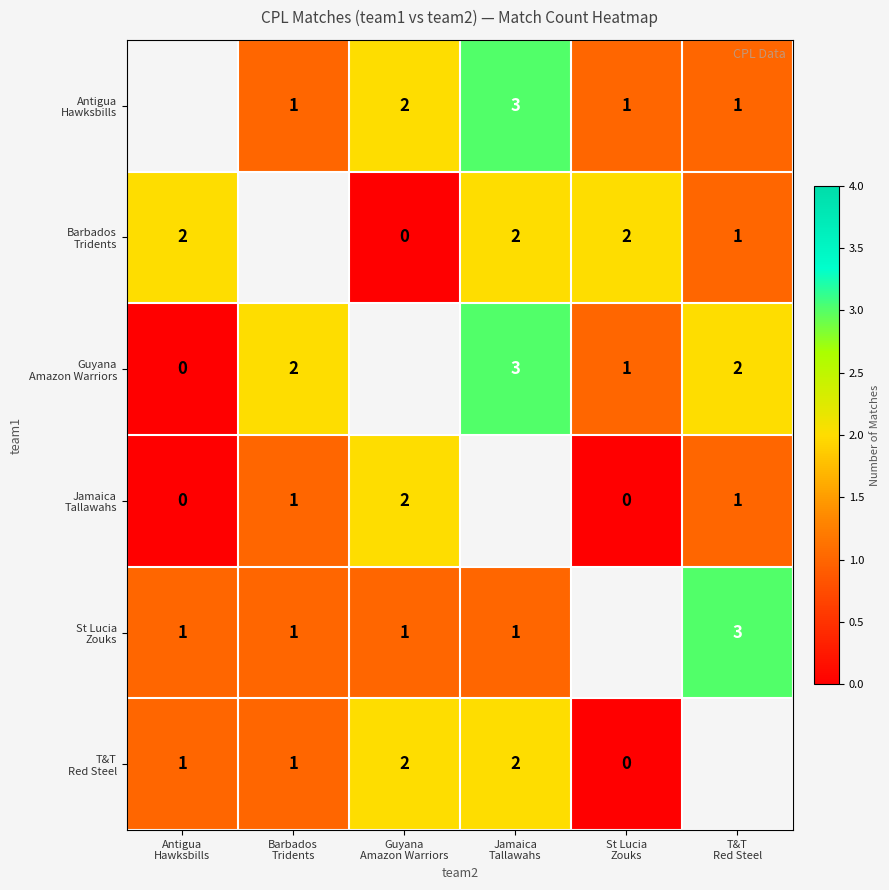

Rank the series by their maximum value, from lowest to highest.

Jamaica Tallawahs, Antigua Hawksbills, Barbados Tridents, T&T Red Steel, Guyana Amazon Warriors, St Lucia Zouks